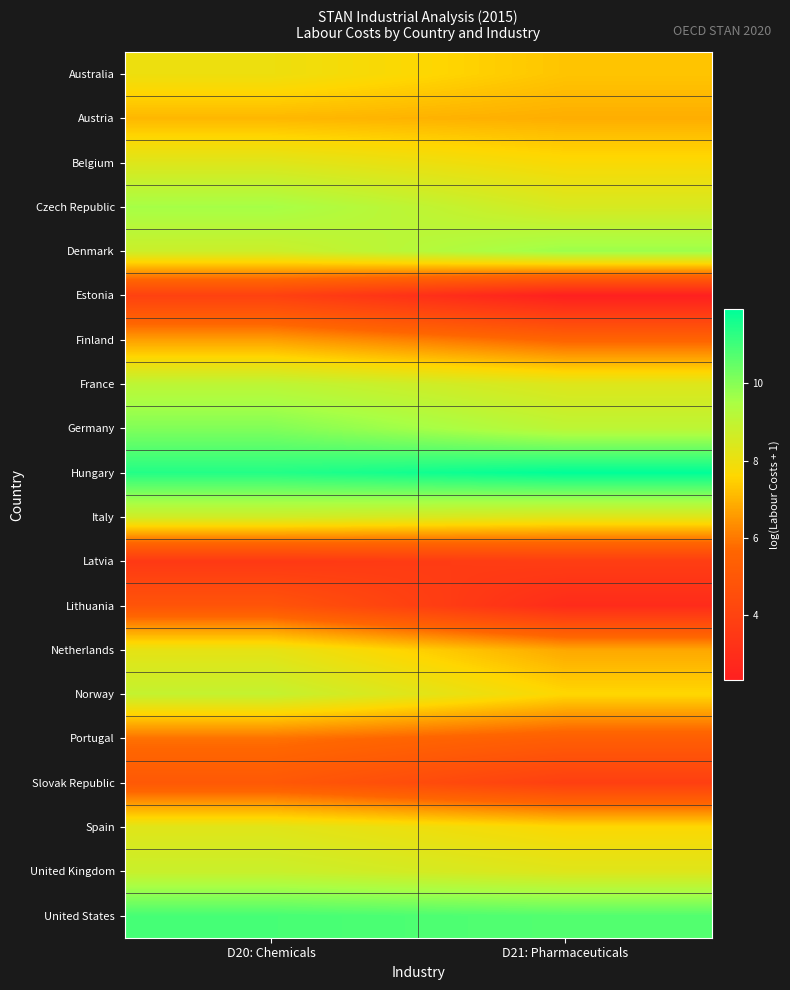

List the series in order of their peak value, highest first.

Hungary, United States, Germany, Denmark, Czech Republic, France, Norway, United Kingdom, Italy, Belgium, Spain, Netherlands, Australia, Austria, Finland, Portugal, Slovak Republic, Lithuania, Estonia, Latvia